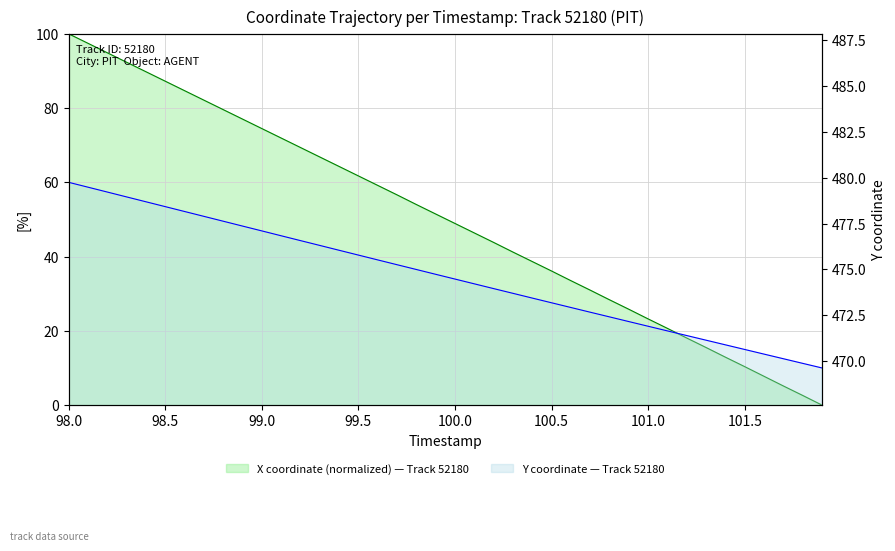

At which label does X reach its minimum?

101.9